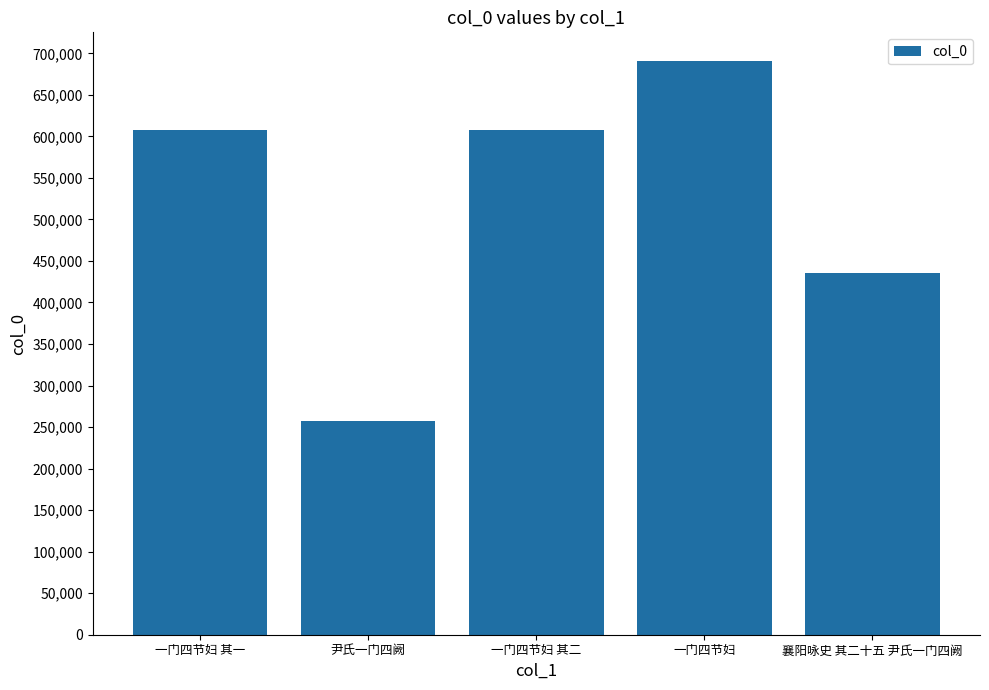

Which has a higher value, 一门四节妇 or 尹氏一门四阙?

一门四节妇